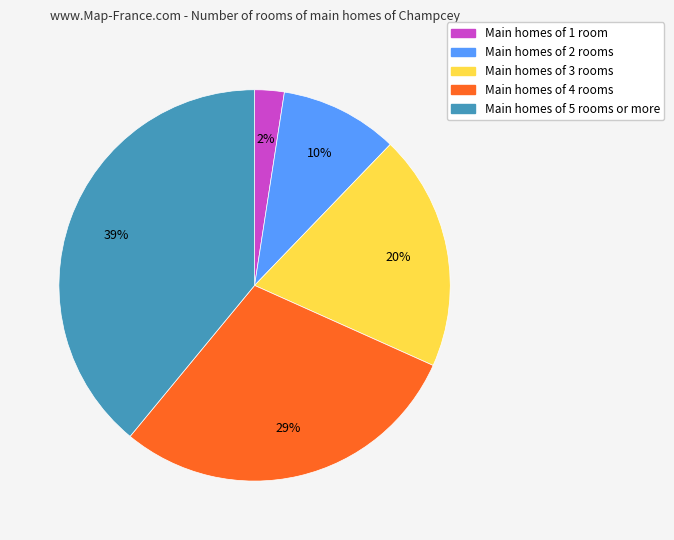

Does any single category account for the majority?

No